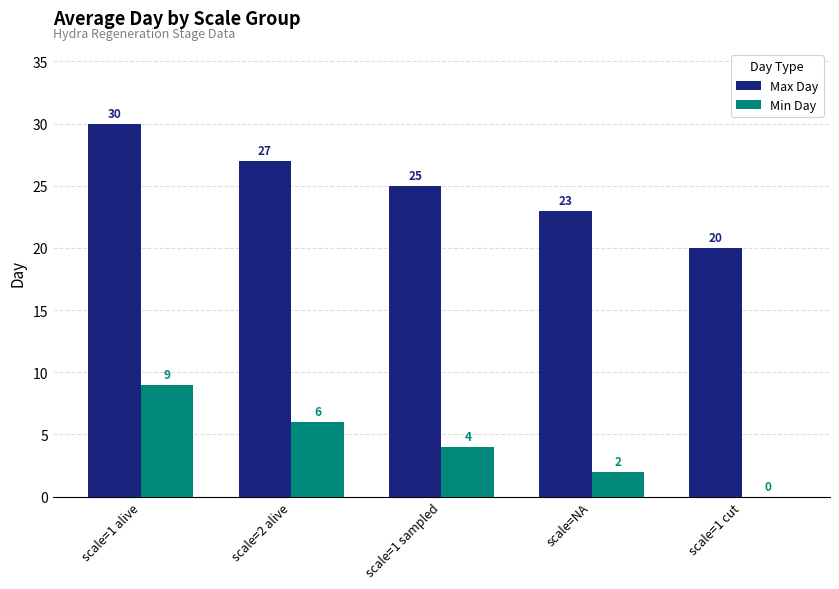

Which label corresponds to the largest value in the chart?

scale=1 alive